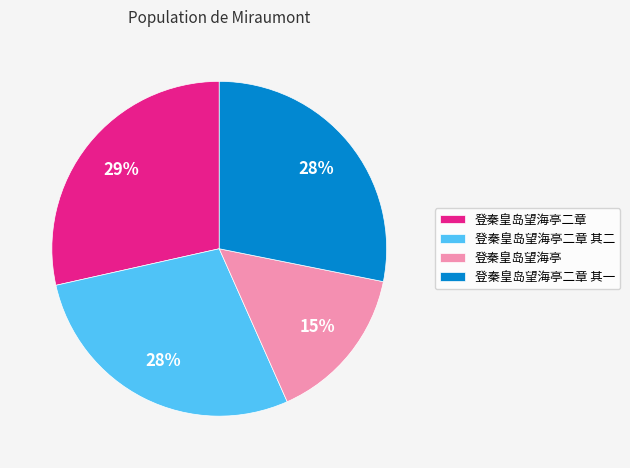

Does any single category account for the majority?

No